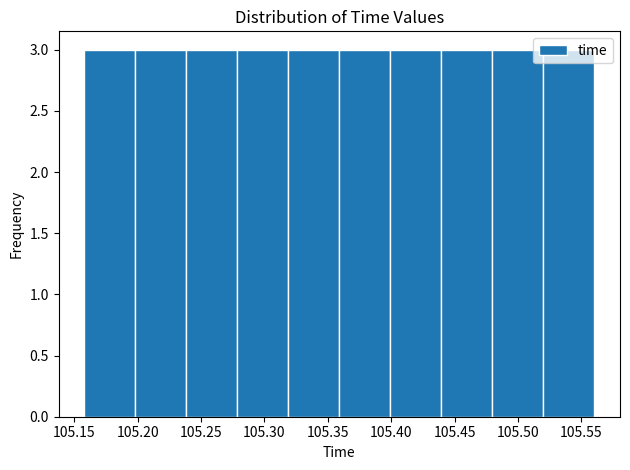

What is the height of the bar covering 105.24 to 105.28 on the x-axis? Neither the bar edges nor the heights are printed on the chart, so give them approximately, as read against the axes.

3